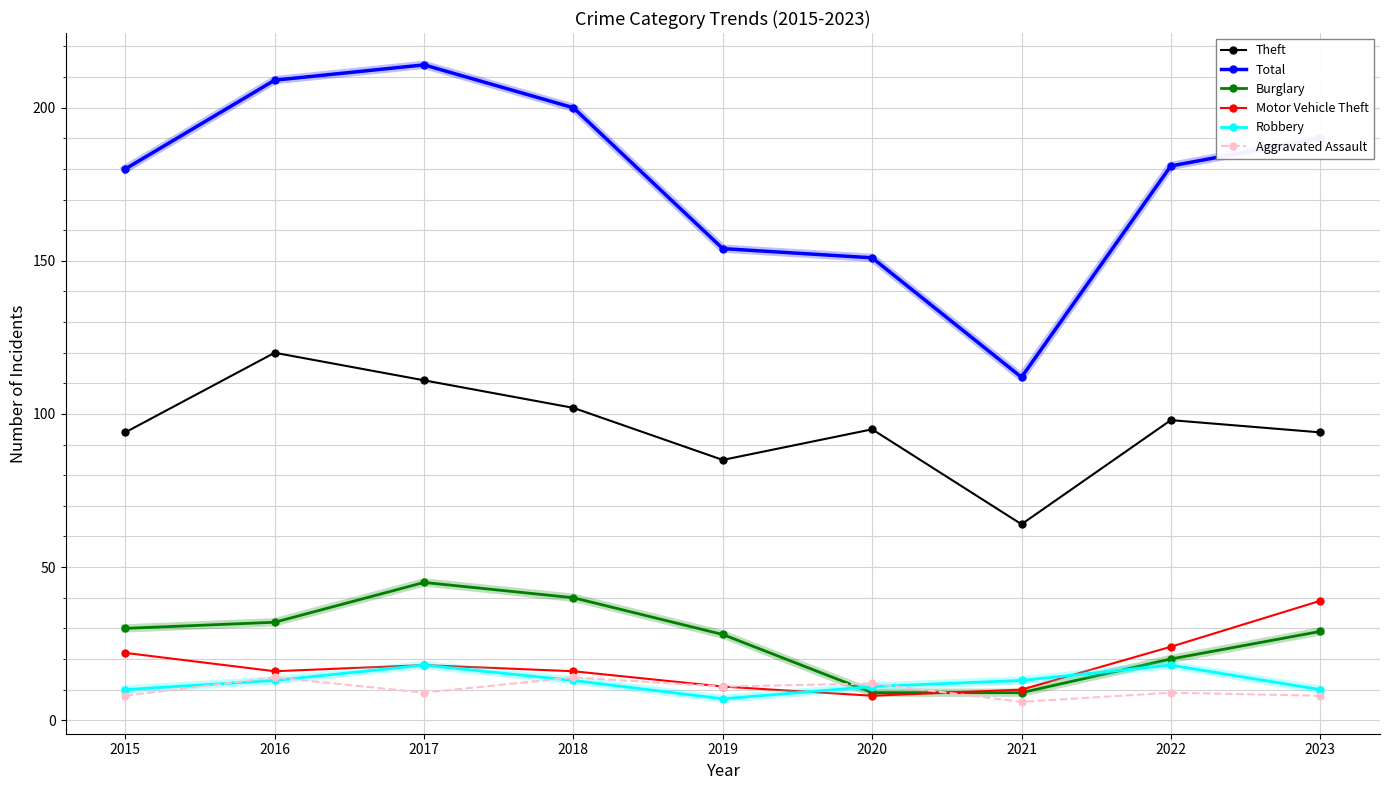

Is it true that Theft equals 120 at 2016?

True